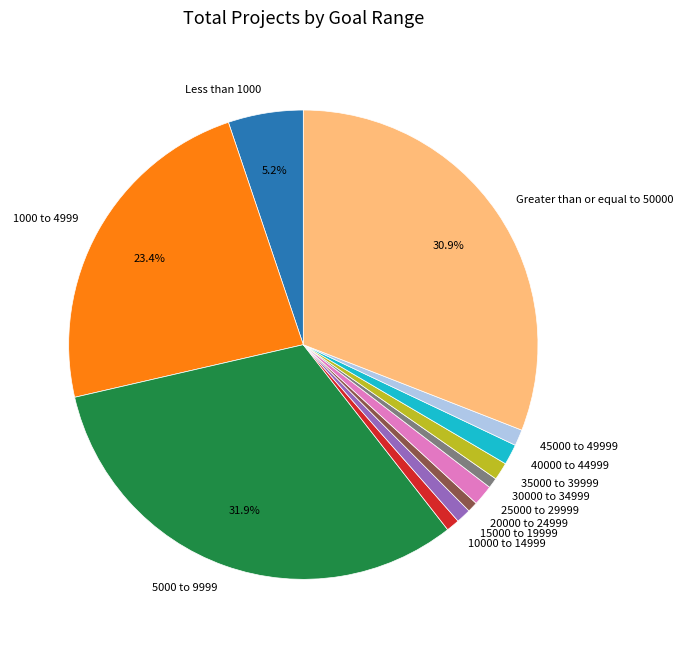

To the nearest percent, what is the difference between the largest and smallest slice percentages?

31%